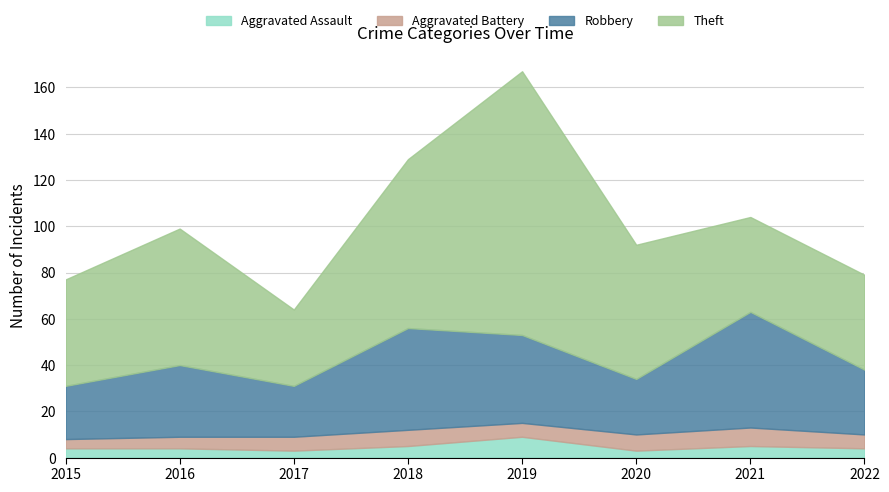

At 2022, list the series in order from smallest to largest.

Aggravated Assault, Aggravated Battery, Robbery, Theft